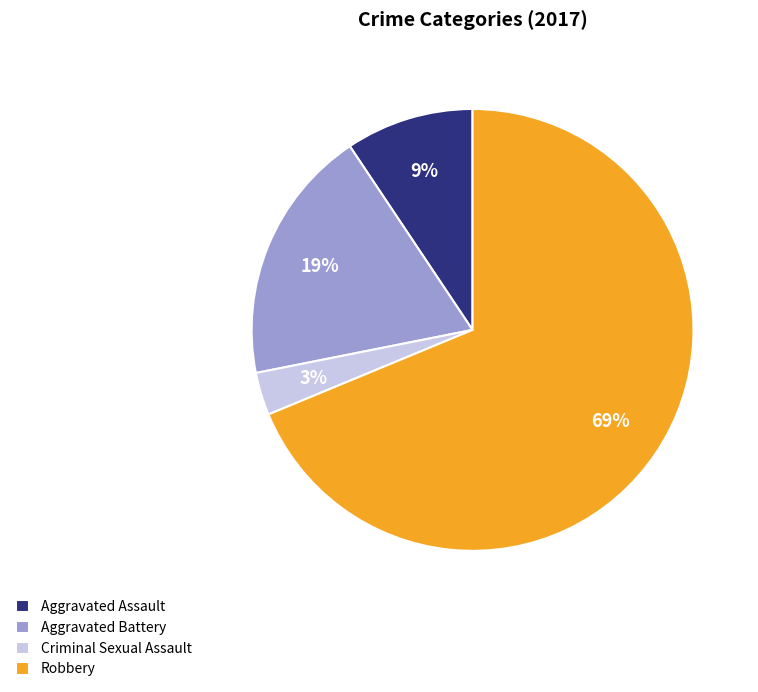

How many segments does this pie chart have?

4